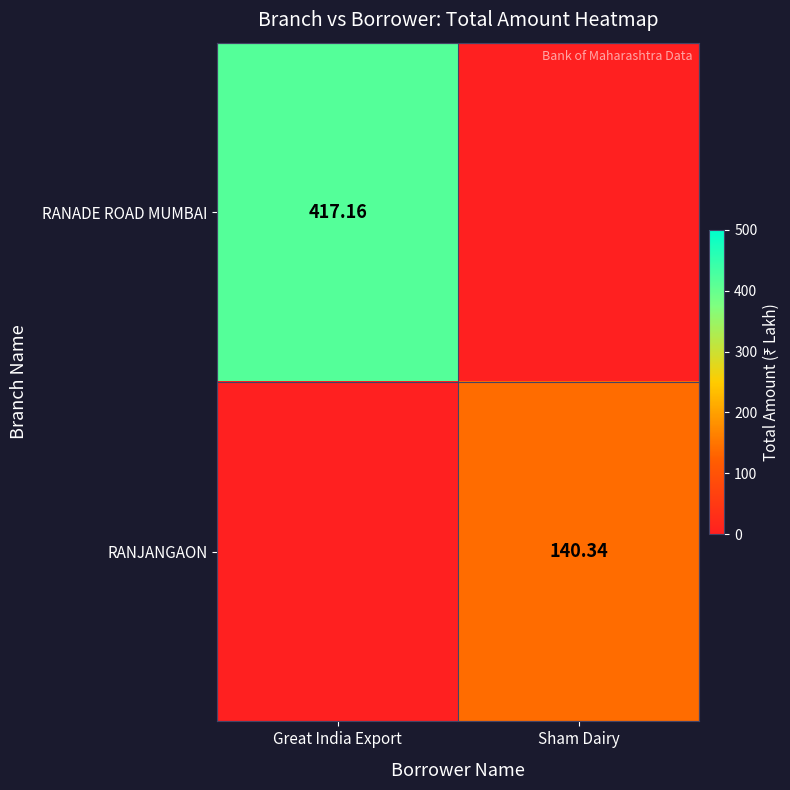

What is the sum of all RANJANGAON values?

140.3